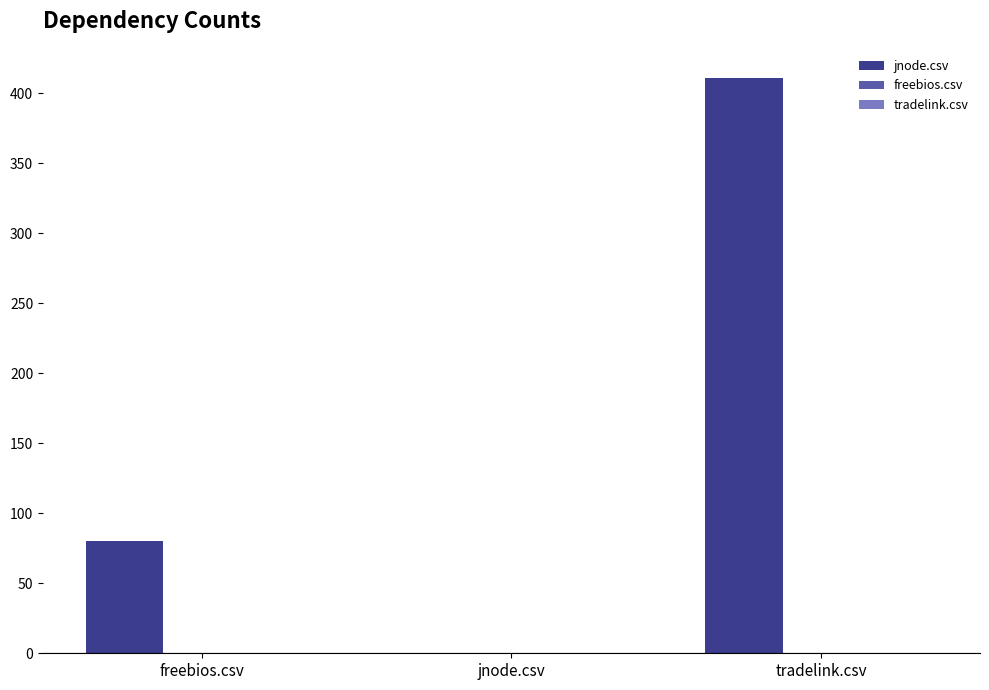

What is the maximum value shown in the chart?

411